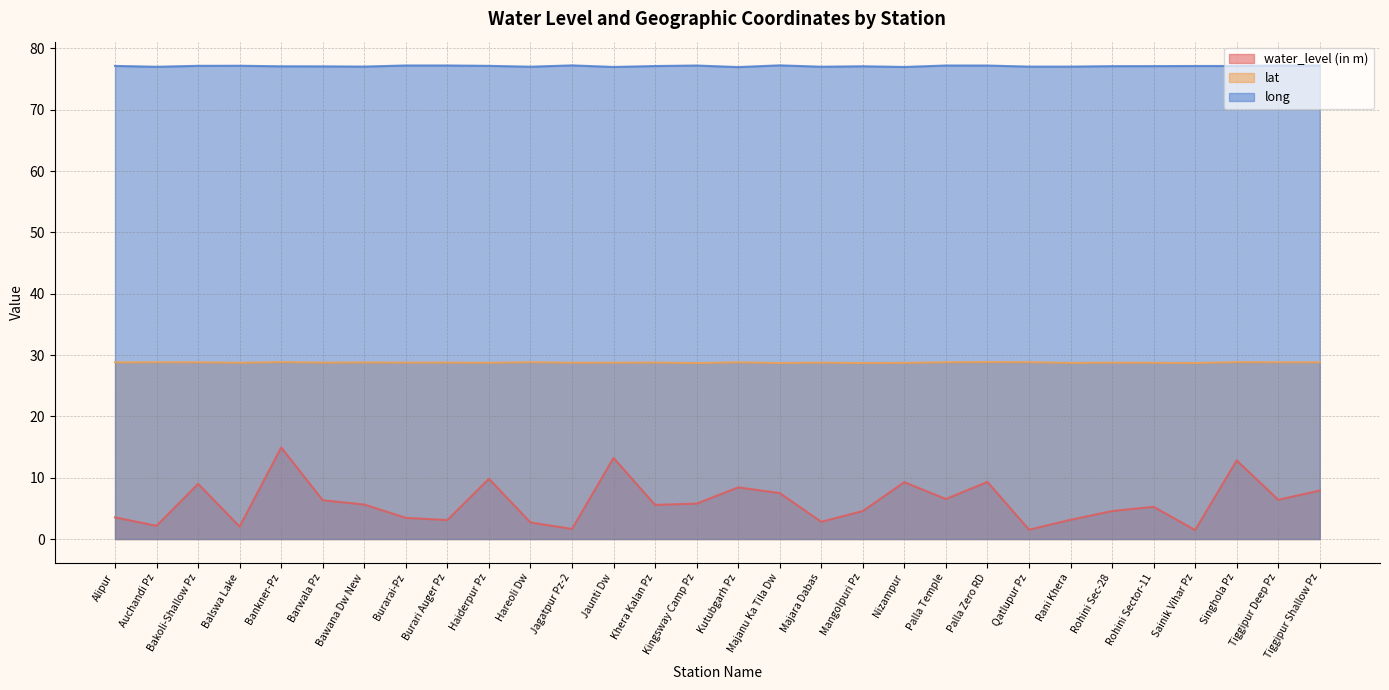

Reading right to left, what are all the values shown in this chart?

water_level (in m): 7.9	6.4	12.8	1.5	5.2	4.6	3.1	1.5	9.3	6.5	9.3	4.6	2.8	7.5	8.4	5.8	5.6	13.2	1.6	2.7	9.8	3.1	3.5	5.6	6.3	14.9	2.0	9.0	2.1	3.5
lat: 28.8	28.8	28.8	28.7	28.7	28.8	28.7	28.8	28.9	28.8	28.7	28.7	28.8	28.7	28.8	28.7	28.8	28.8	28.7	28.8	28.7	28.8	28.8	28.8	28.8	28.9	28.7	28.8	28.8	28.8
long: 77.2	77.2	77.1	77.1	77.1	77.1	77.0	77.0	77.2	77.2	77.0	77.1	77.0	77.2	77.0	77.2	77.1	77.0	77.2	77.0	77.1	77.2	77.2	77.0	77.1	77.1	77.2	77.2	77.0	77.1